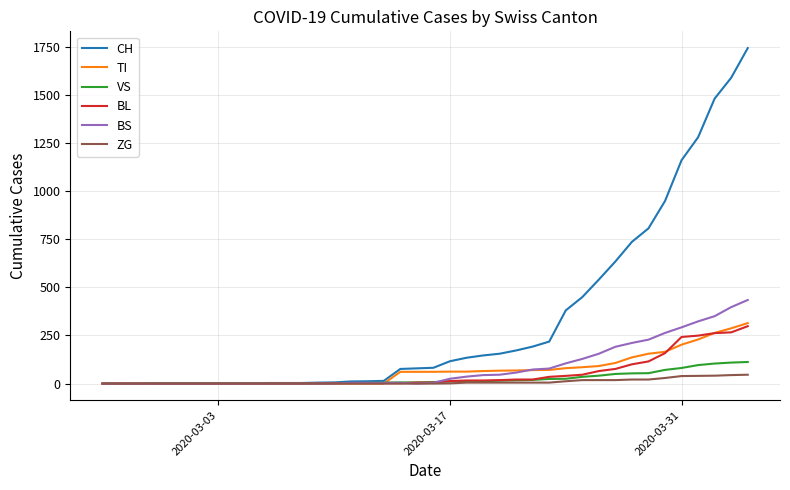

What is the maximum value for BS?

434